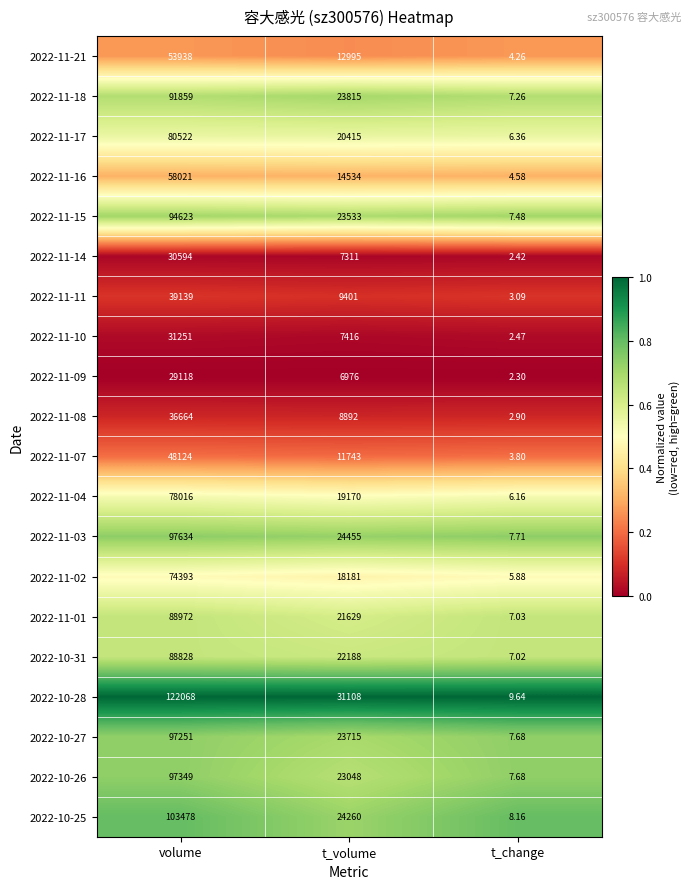

What is the difference between the highest and lowest values at volume?

92950.0